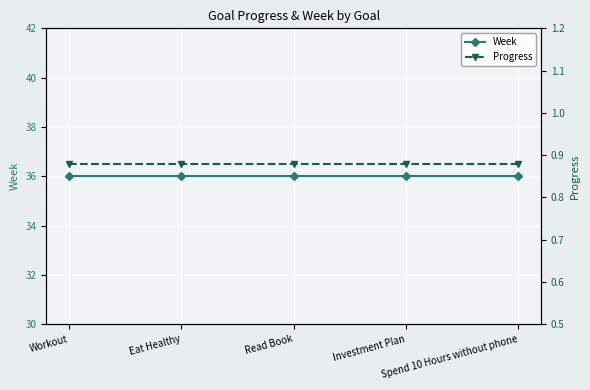

Reading right to left, transcribe all the data shown in this chart.

Week: Spend 10 Hours without phone=36.0	Investment Plan=36.0	Read Book=36.0	Eat Healthy=36.0	Workout=36.0
Progress: Spend 10 Hours without phone=0.9	Investment Plan=0.9	Read Book=0.9	Eat Healthy=0.9	Workout=0.9